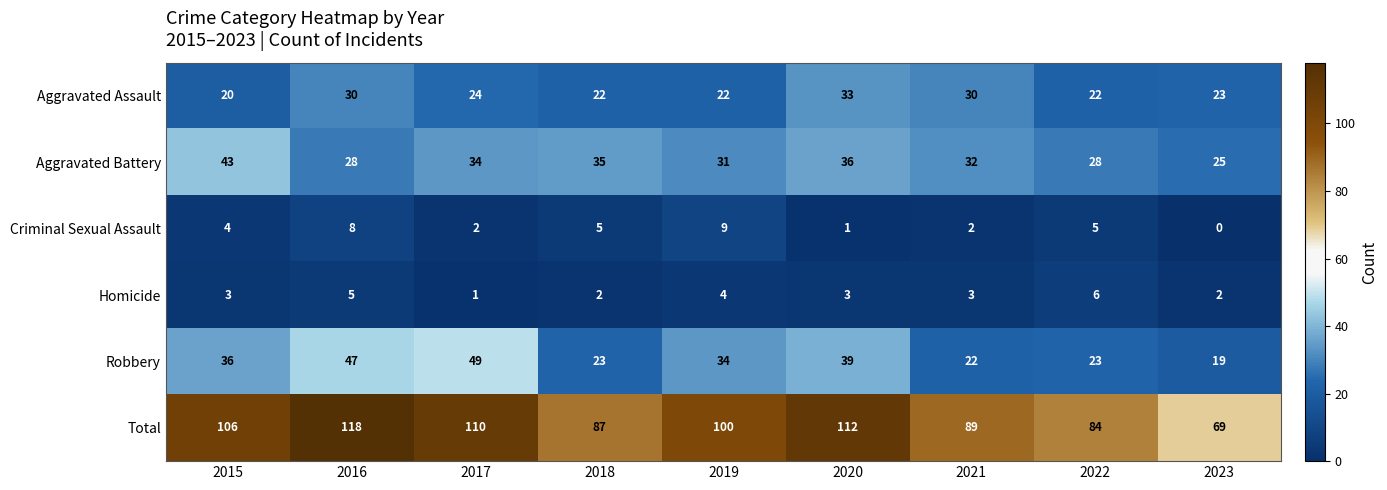

At 2020, list the series in order from smallest to largest.

Criminal Sexual Assault, Homicide, Aggravated Assault, Aggravated Battery, Robbery, Total